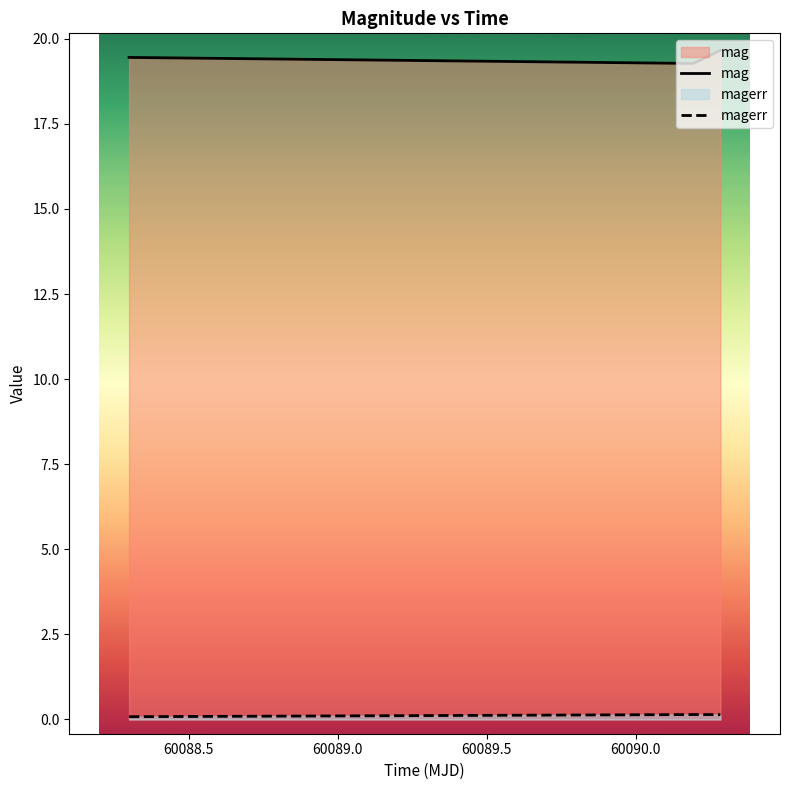

What is the average value of the magerr series?

0.1